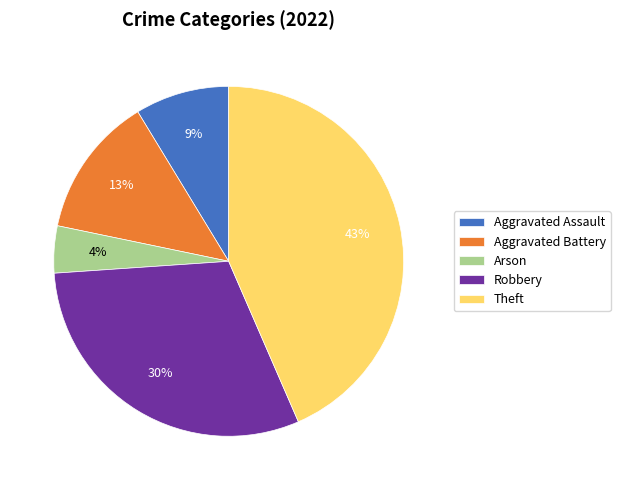

Does any single category account for the majority?

No